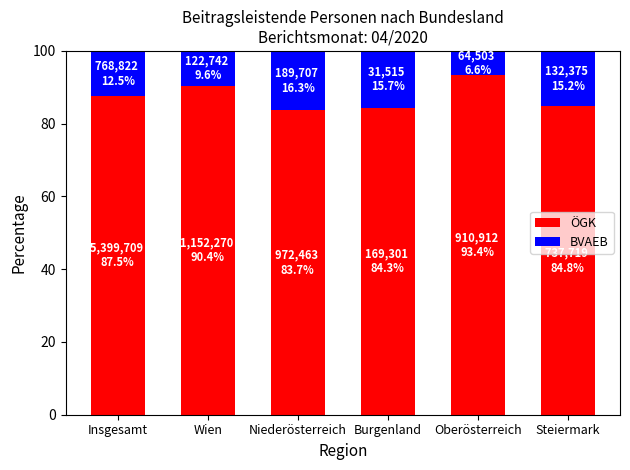

What are all the series names shown in the legend?

ÖGK, BVAEB